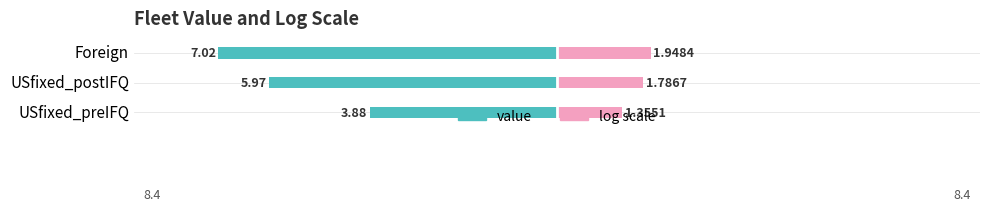

The value of value at 1 is -6.0. True or false?

True